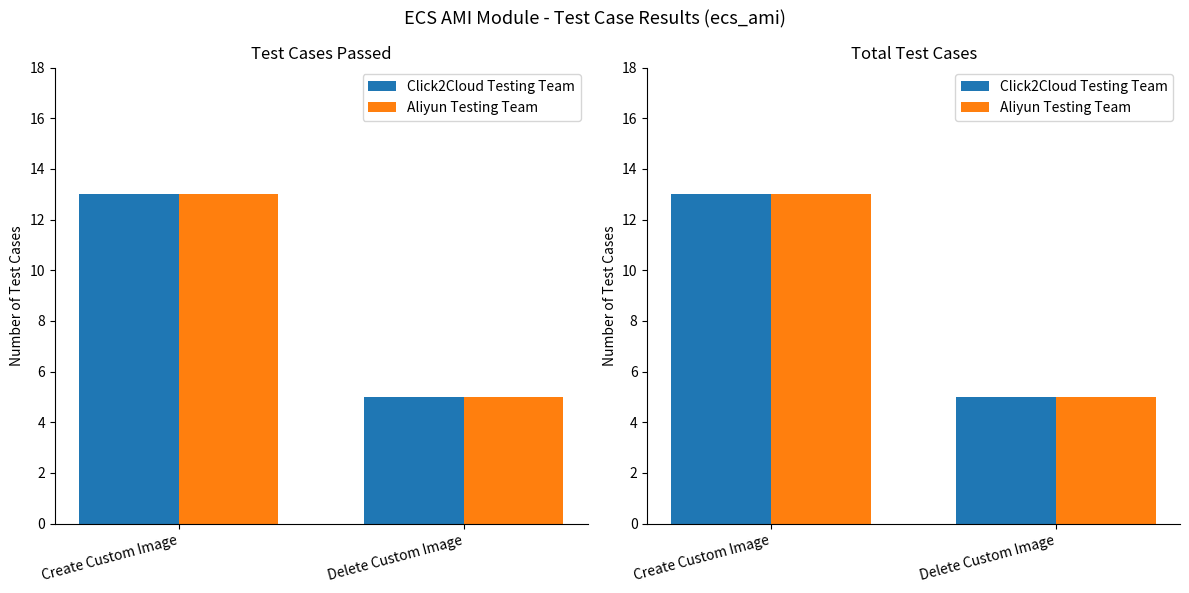

The Aliyun Testing Team series shows 20 at Create Custom Image. True or false?

False